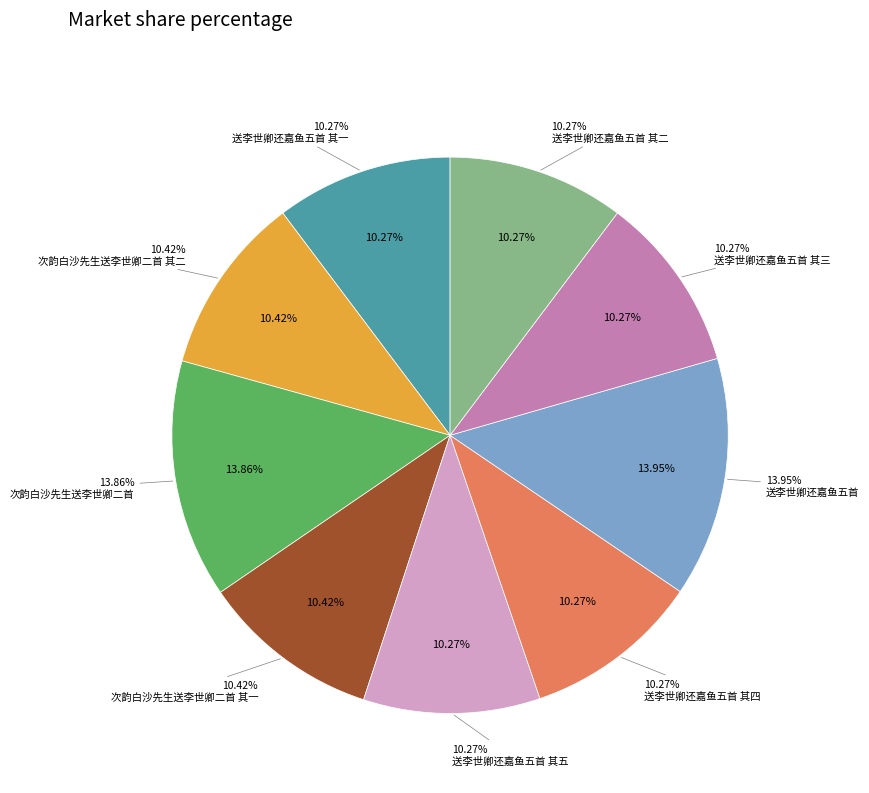

Does any single category account for the majority?

No